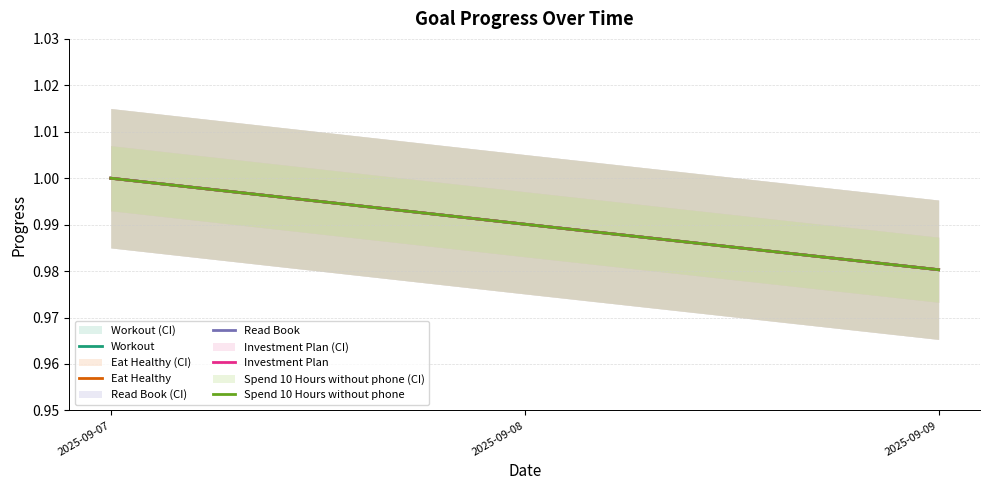

At which category is the sum across all series the highest?

2025-09-07